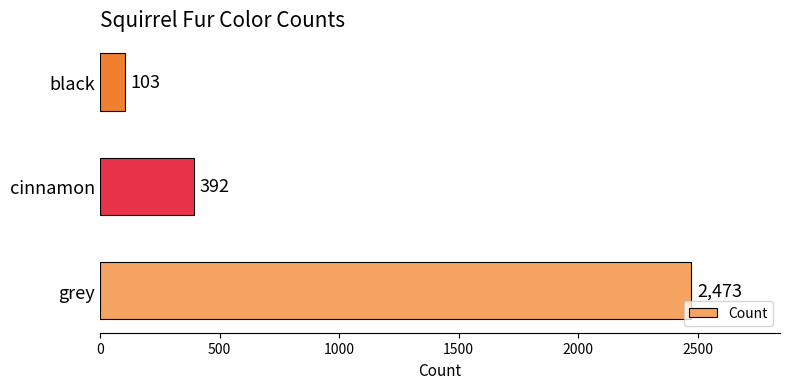

What is the minimum value shown in the chart?

103